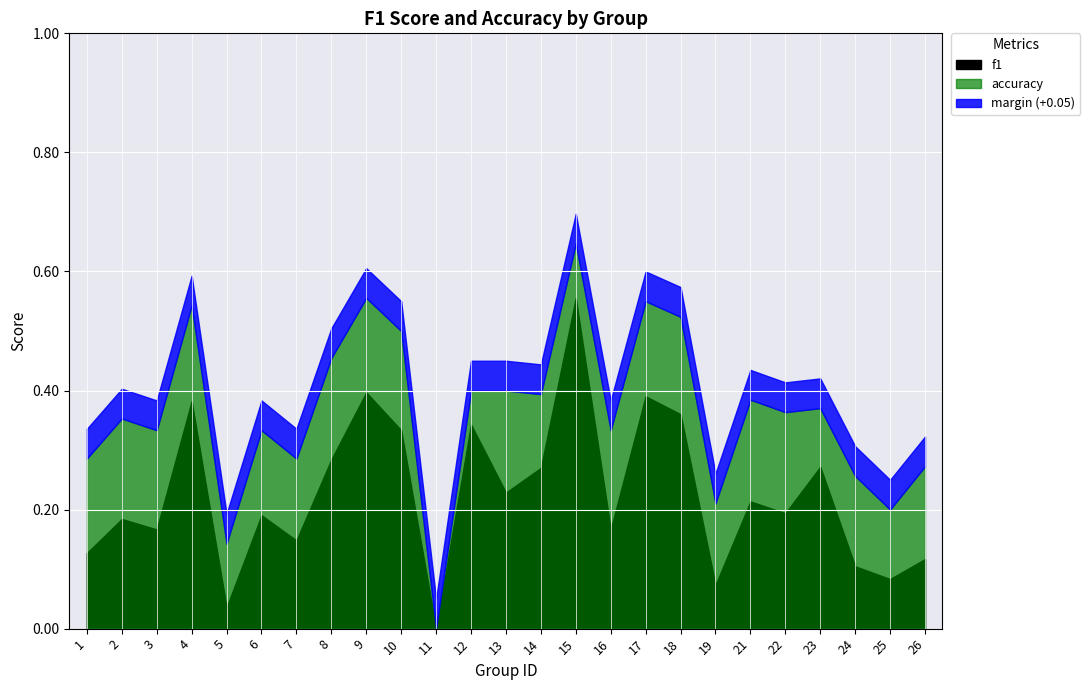

Which series has the largest range (max minus min)?

accuracy